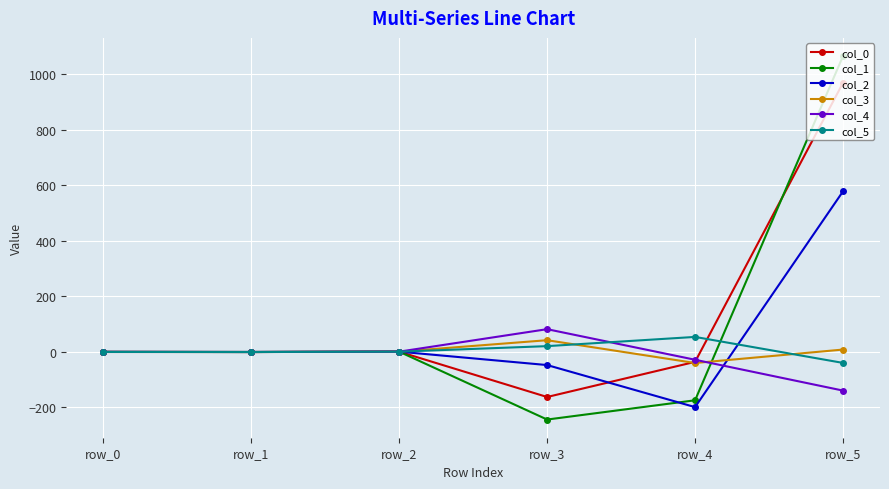

Is the value of col_0 at row_1 greater than the value of col_2 at row_4?

Yes